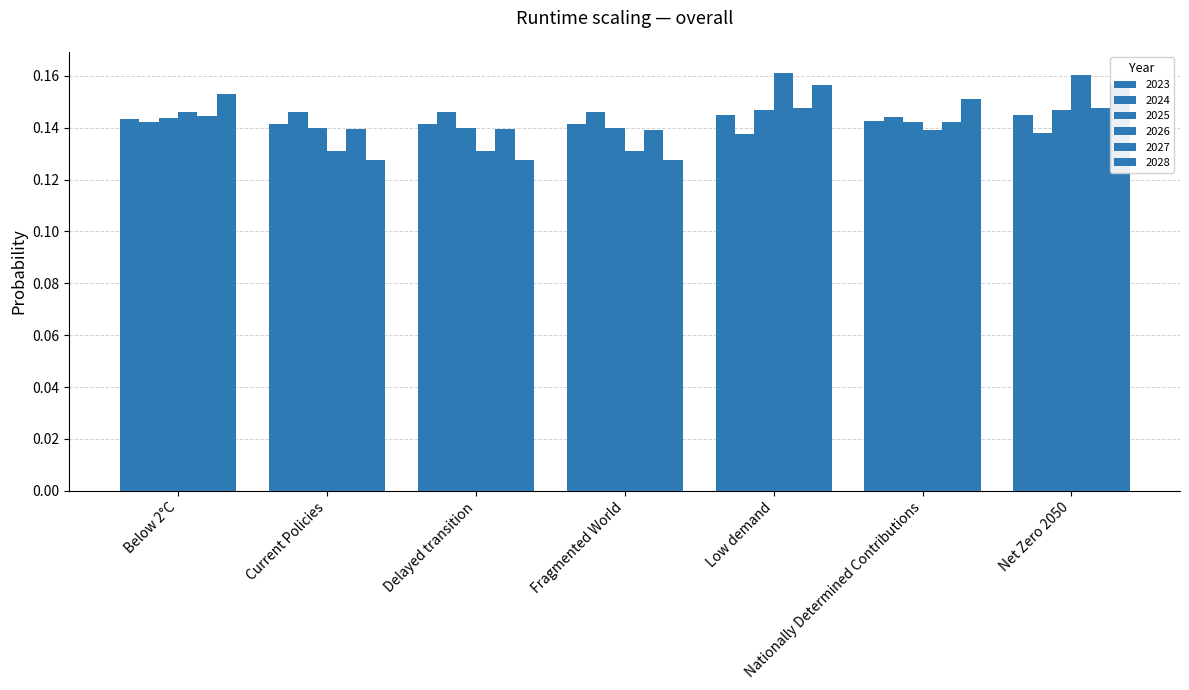

How many data points does each series have?

7